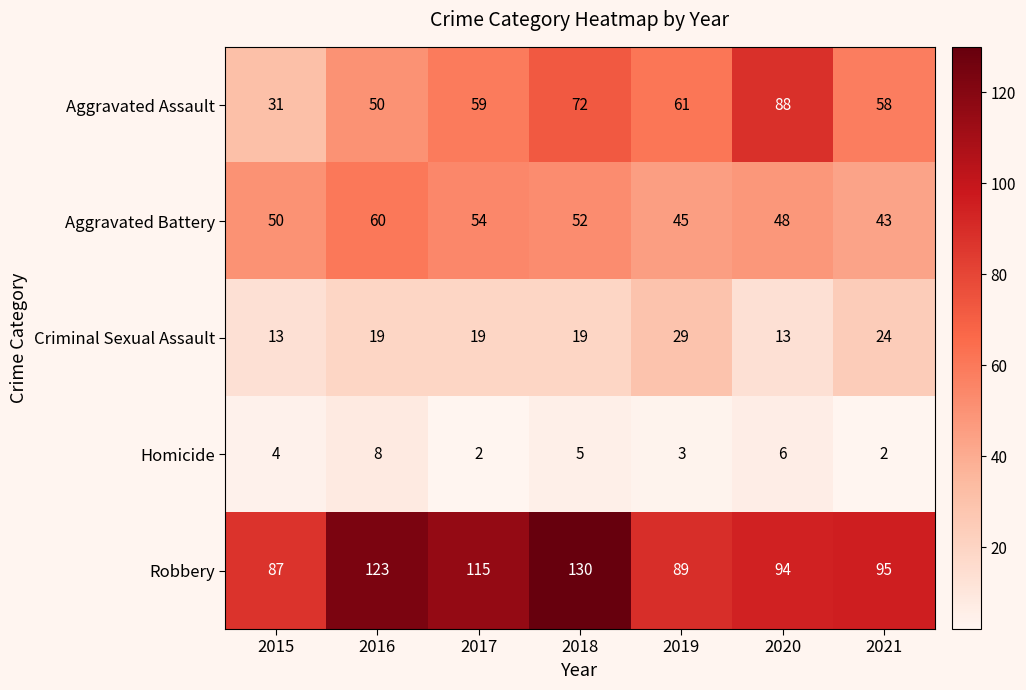

How many data points does each series have?

7